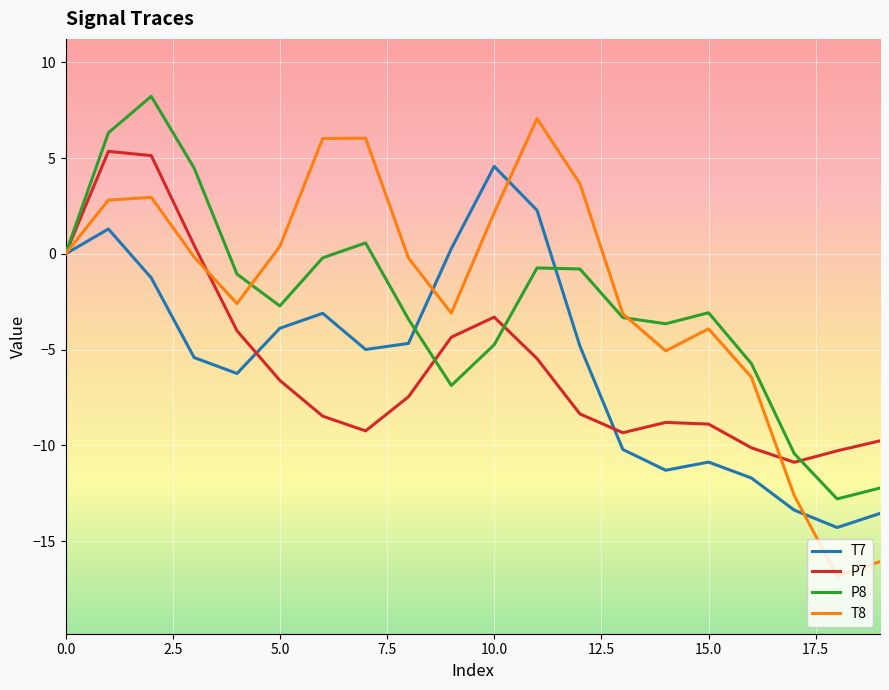

Which series has the largest range (max minus min)?

T8